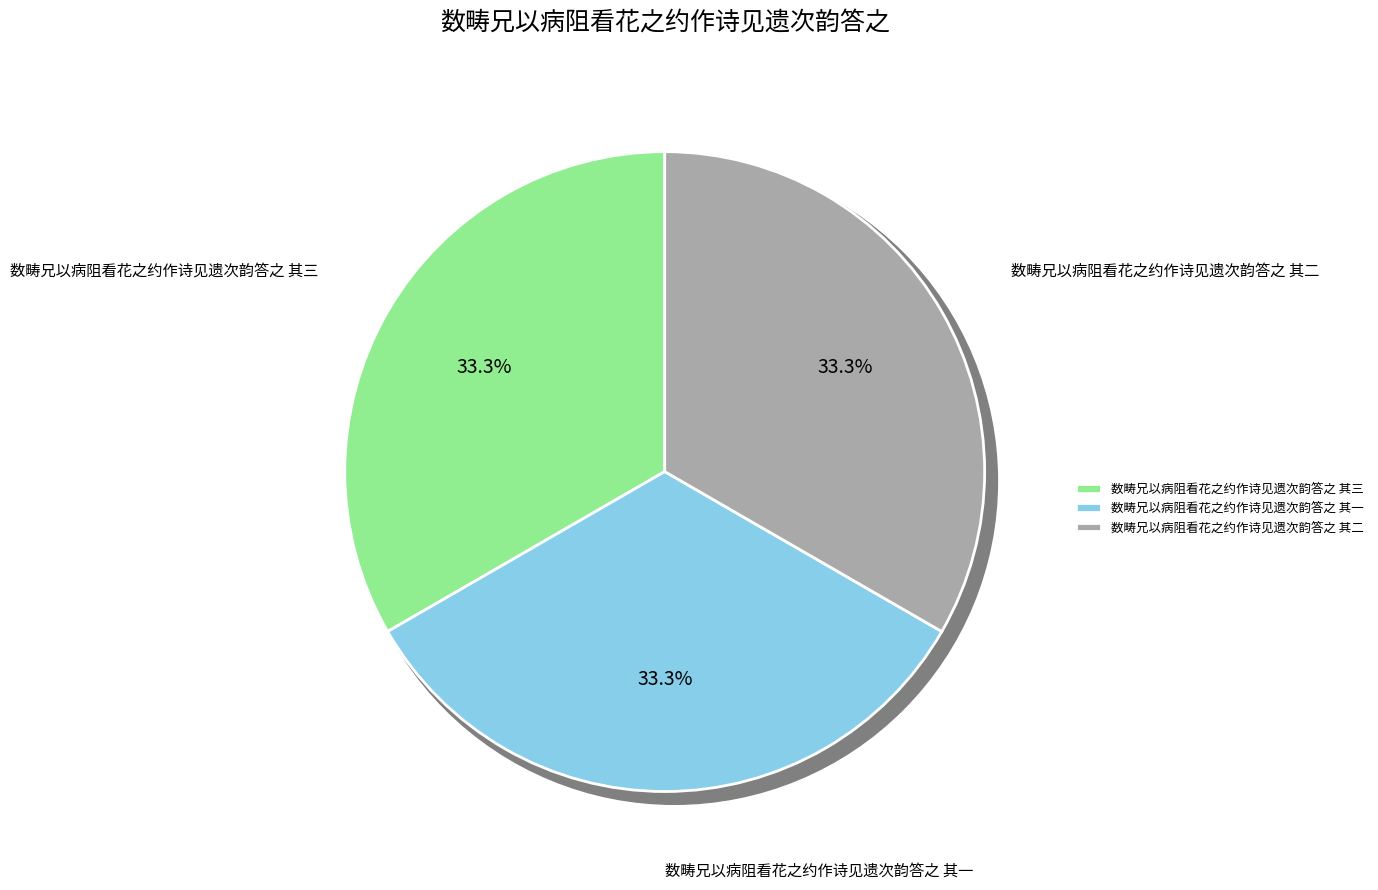

Does any single category account for the majority?

No